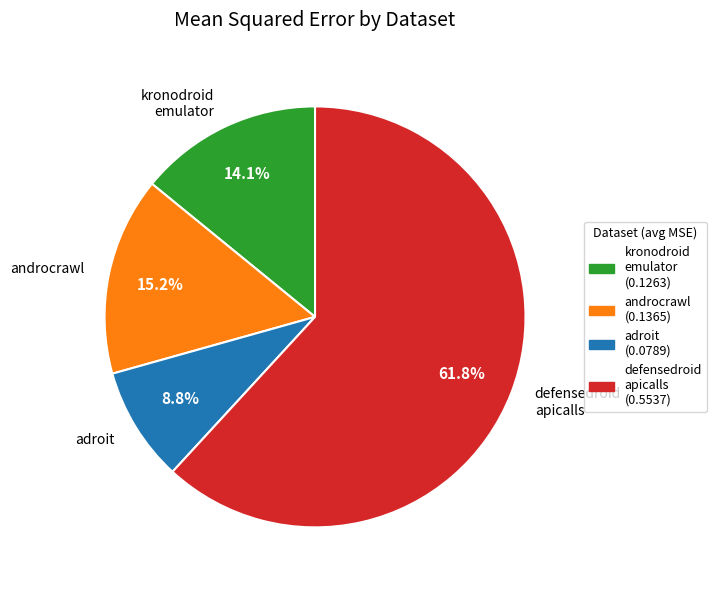

Rank the categories by value from lowest to highest.

adroit, kronodroid emulator, androcrawl, defensedroid apicalls